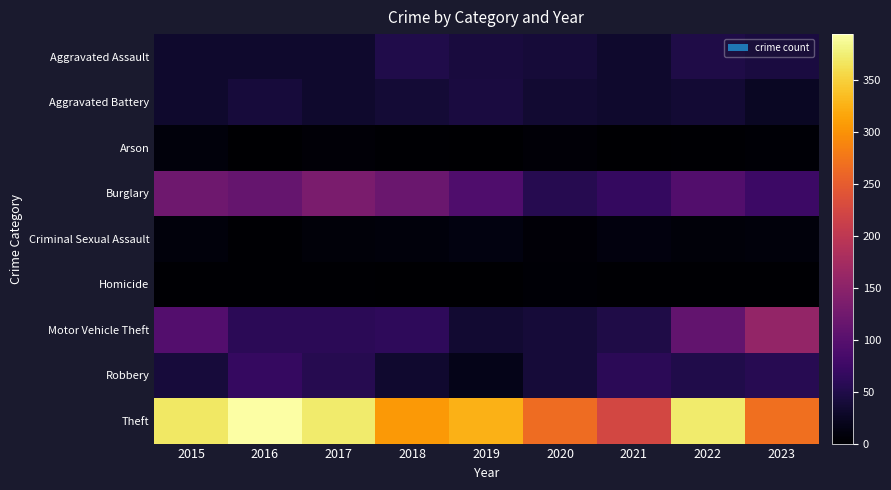

Which series has the largest range (max minus min)?

Theft